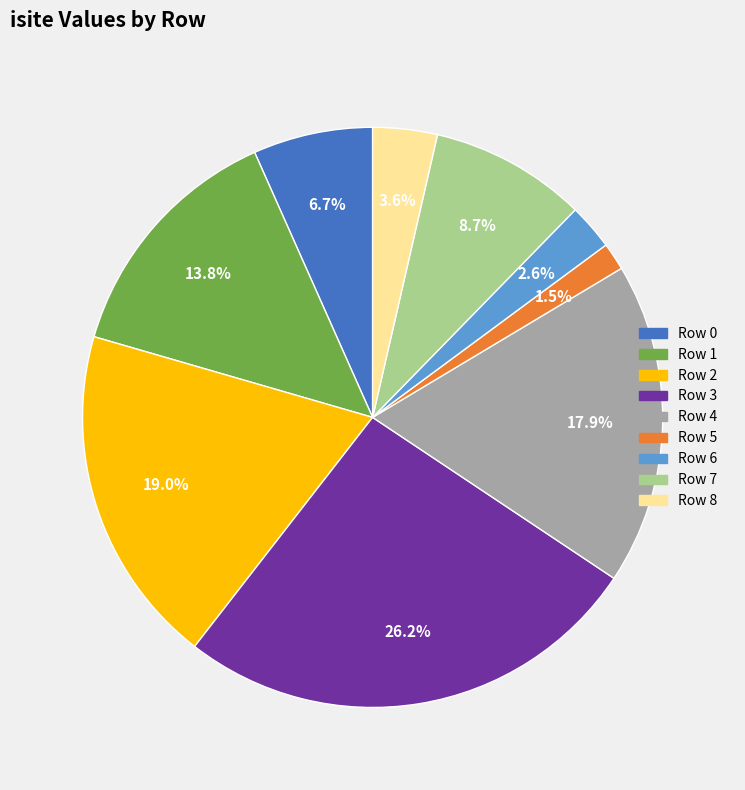

To the nearest percent, what percentage of the pie is Row 1?

14%